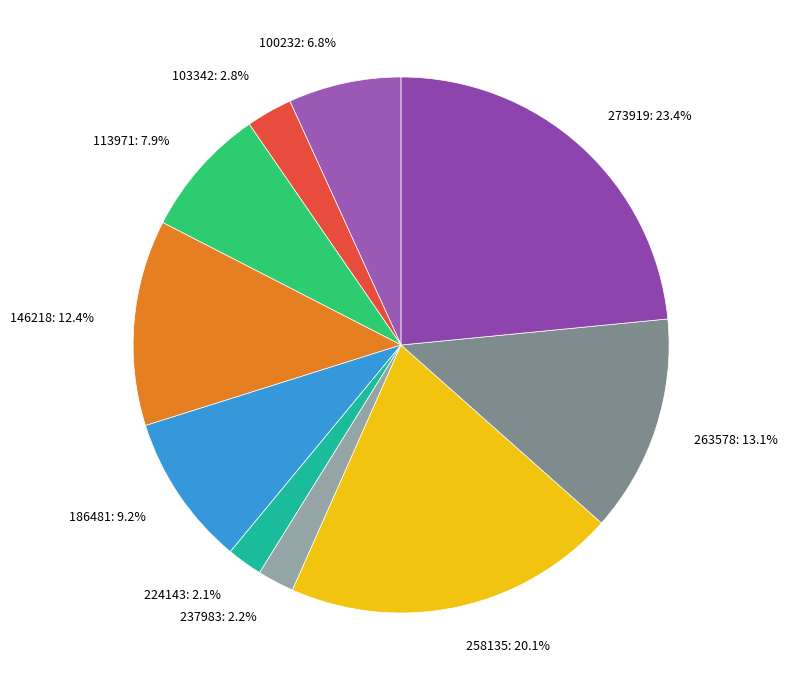

Which has a higher value, 100232: 6.8% or 263578: 13.1%?

263578: 13.1%